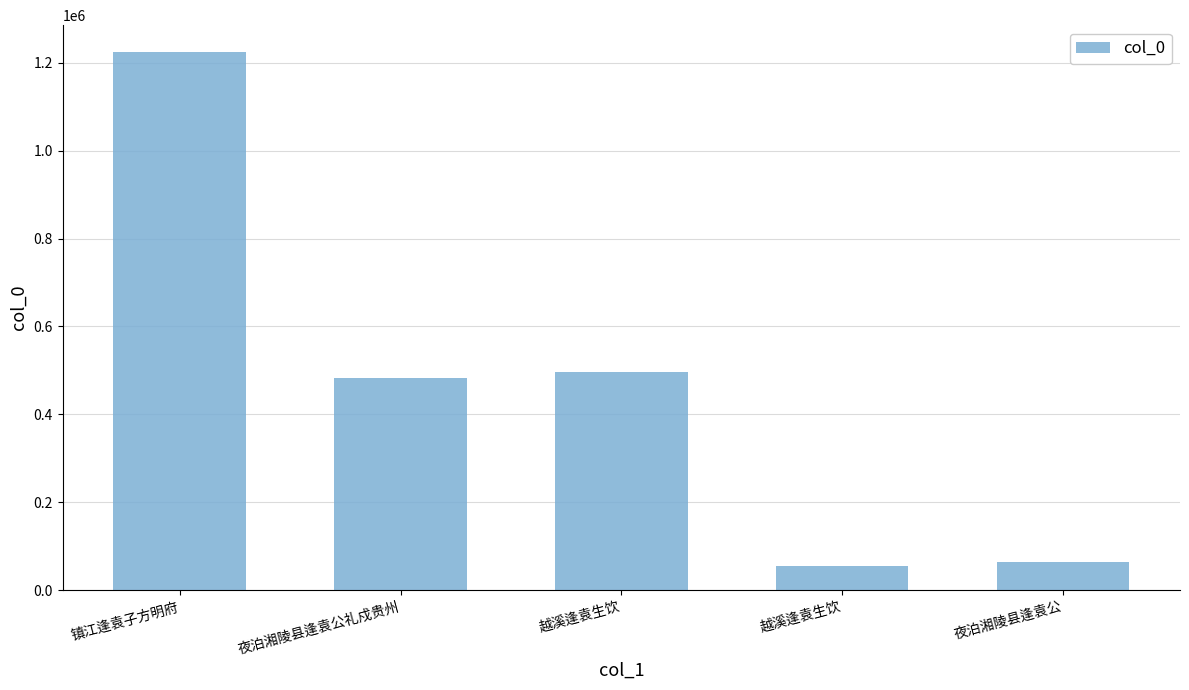

Approximately how many times larger is the value at 夜泊湘陵县逢袁公礼戍贵州 compared to 夜泊湘陵县逢袁公?

7.6